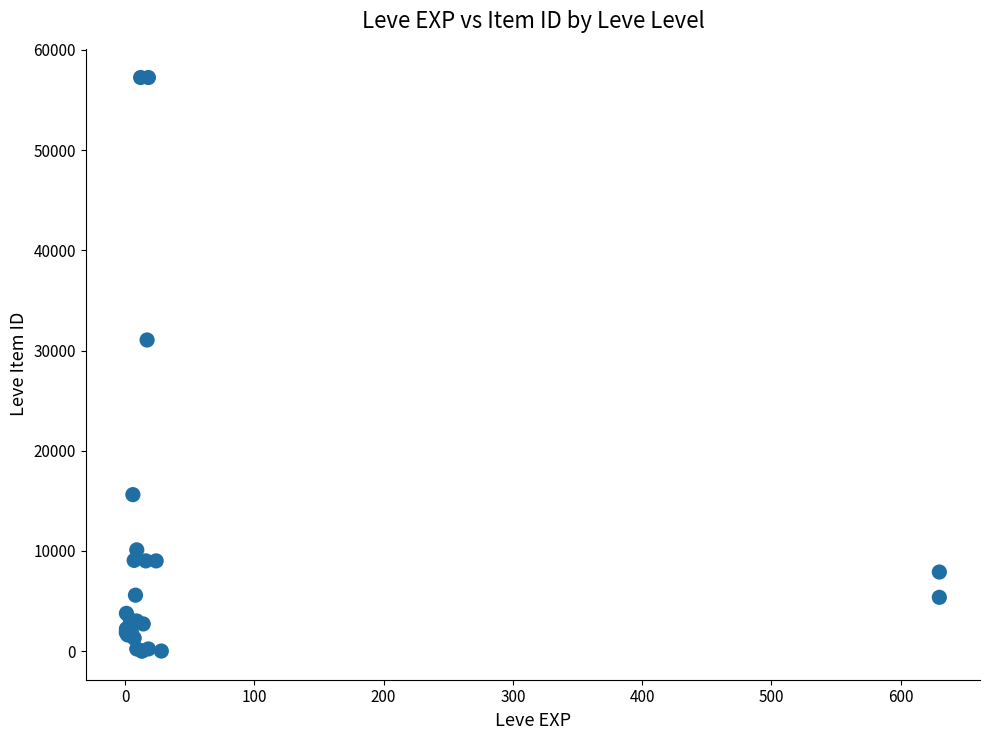

What Y value in the scatter plot is closest to 28625?

31050